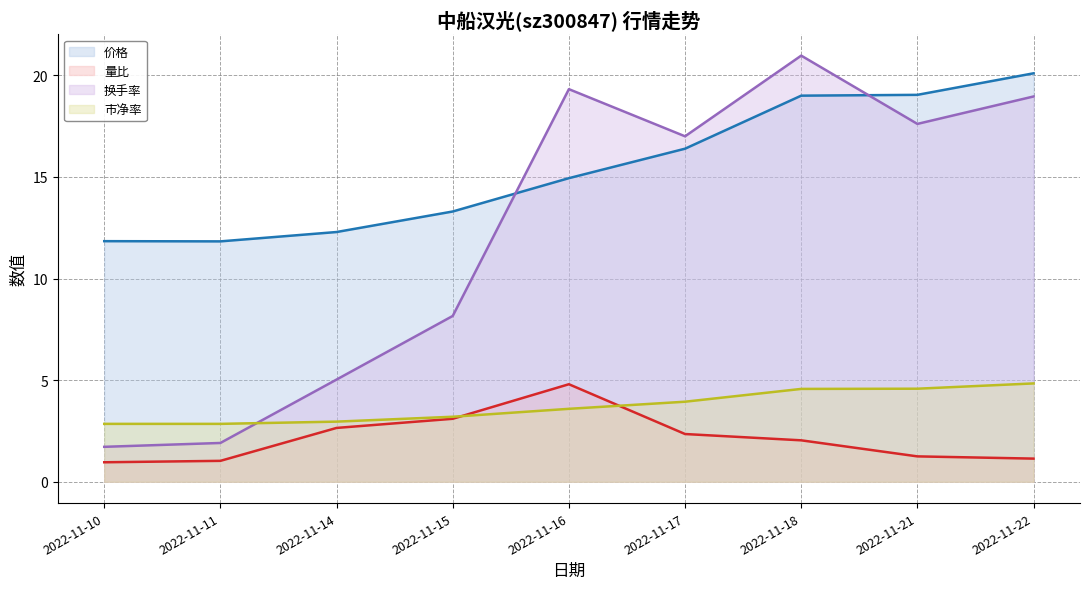

What is the spread (max minus min) of values at 2022-11-10?

10.9